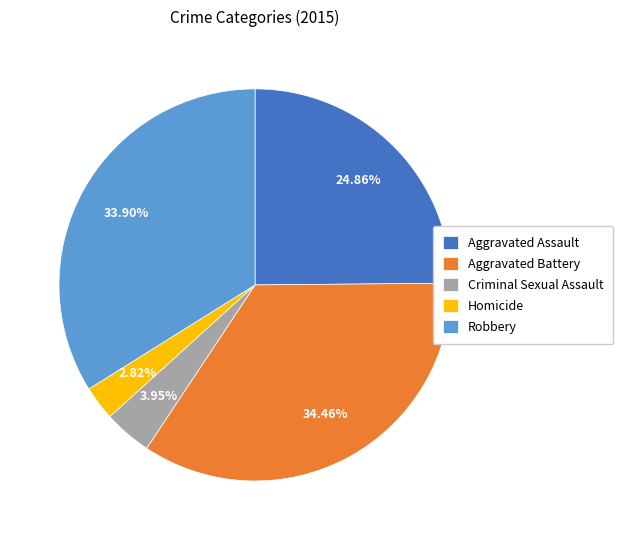

To the nearest percent, what percentage of the pie is Aggravated Battery?

34%